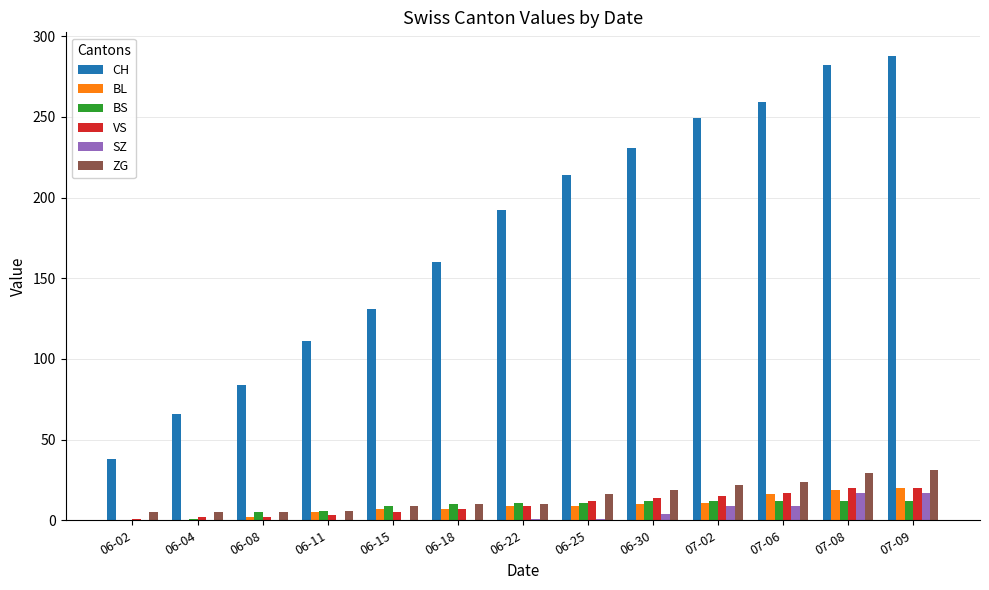

Which series changed the most between 06-22 and 07-06?

CH